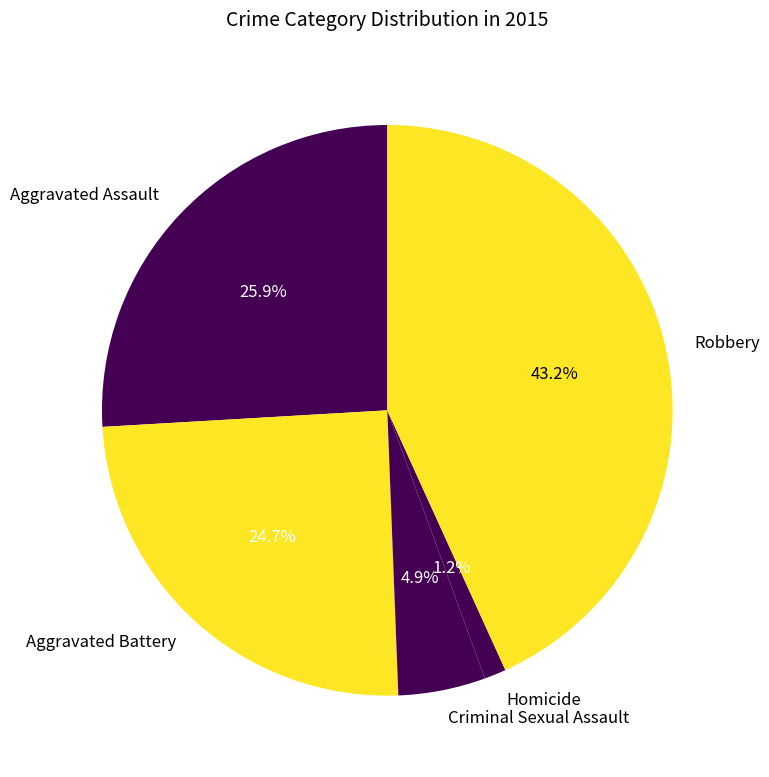

To the nearest percent, what is the difference between the largest and smallest slice percentages?

42%